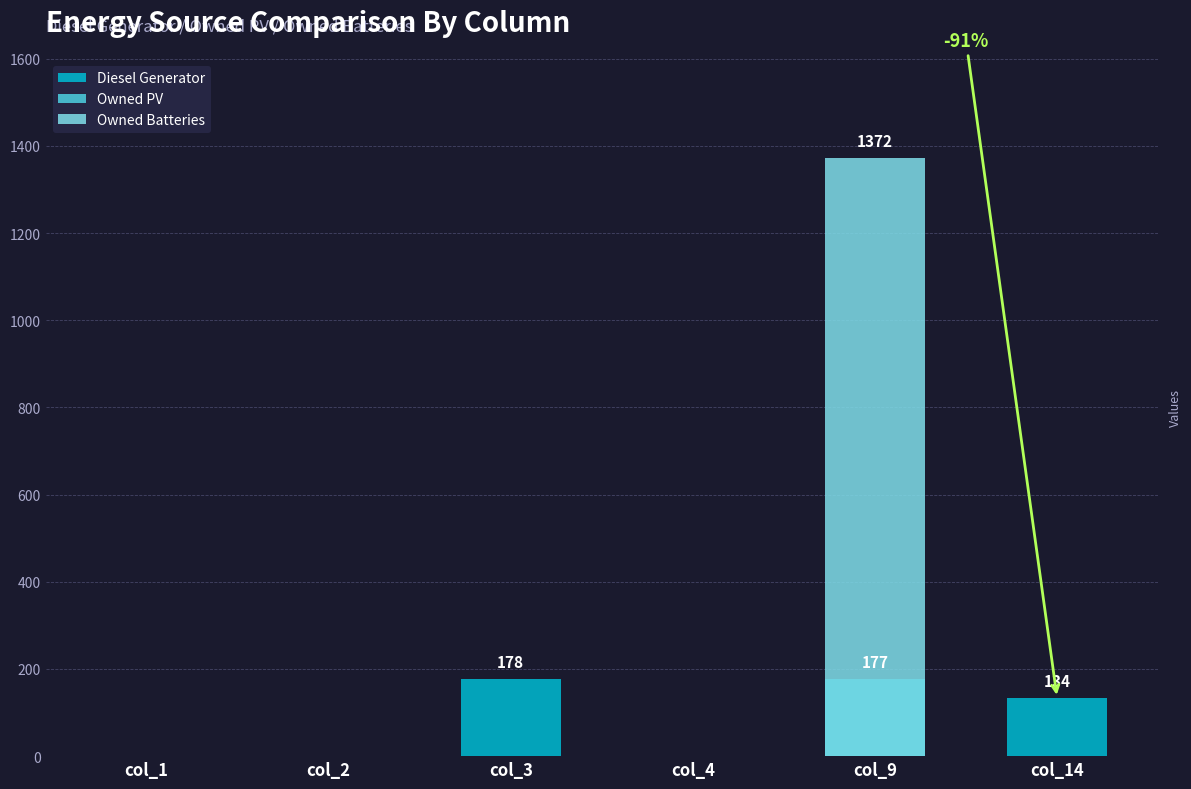

What is the difference between the maximum and second lowest values in the Owned Batteries series?

1372